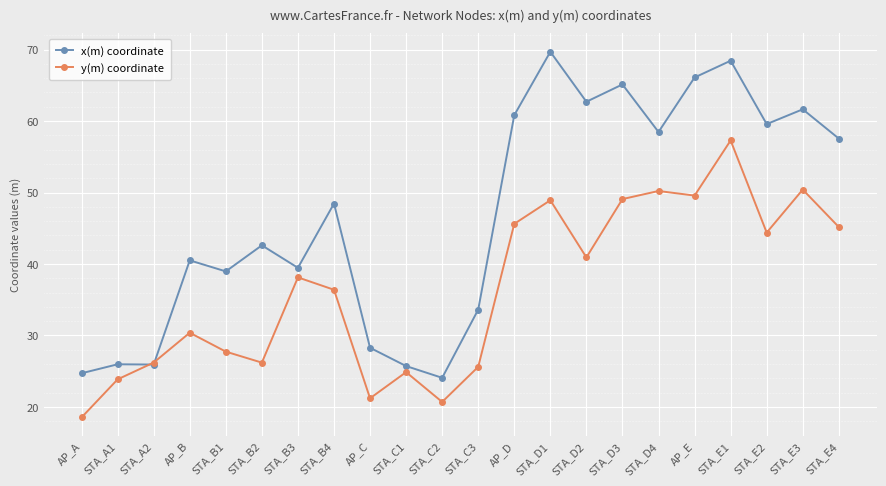

What is the approximate value of y(m) coordinate at AP_D?

45.6